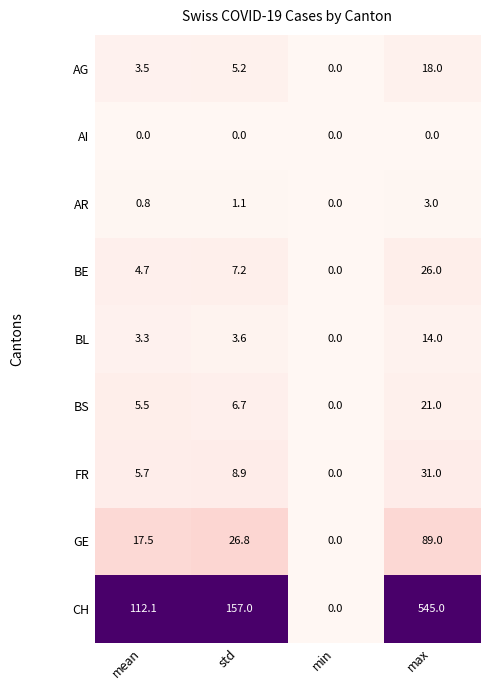

Is it true that GE equals 89.0 at max?

True